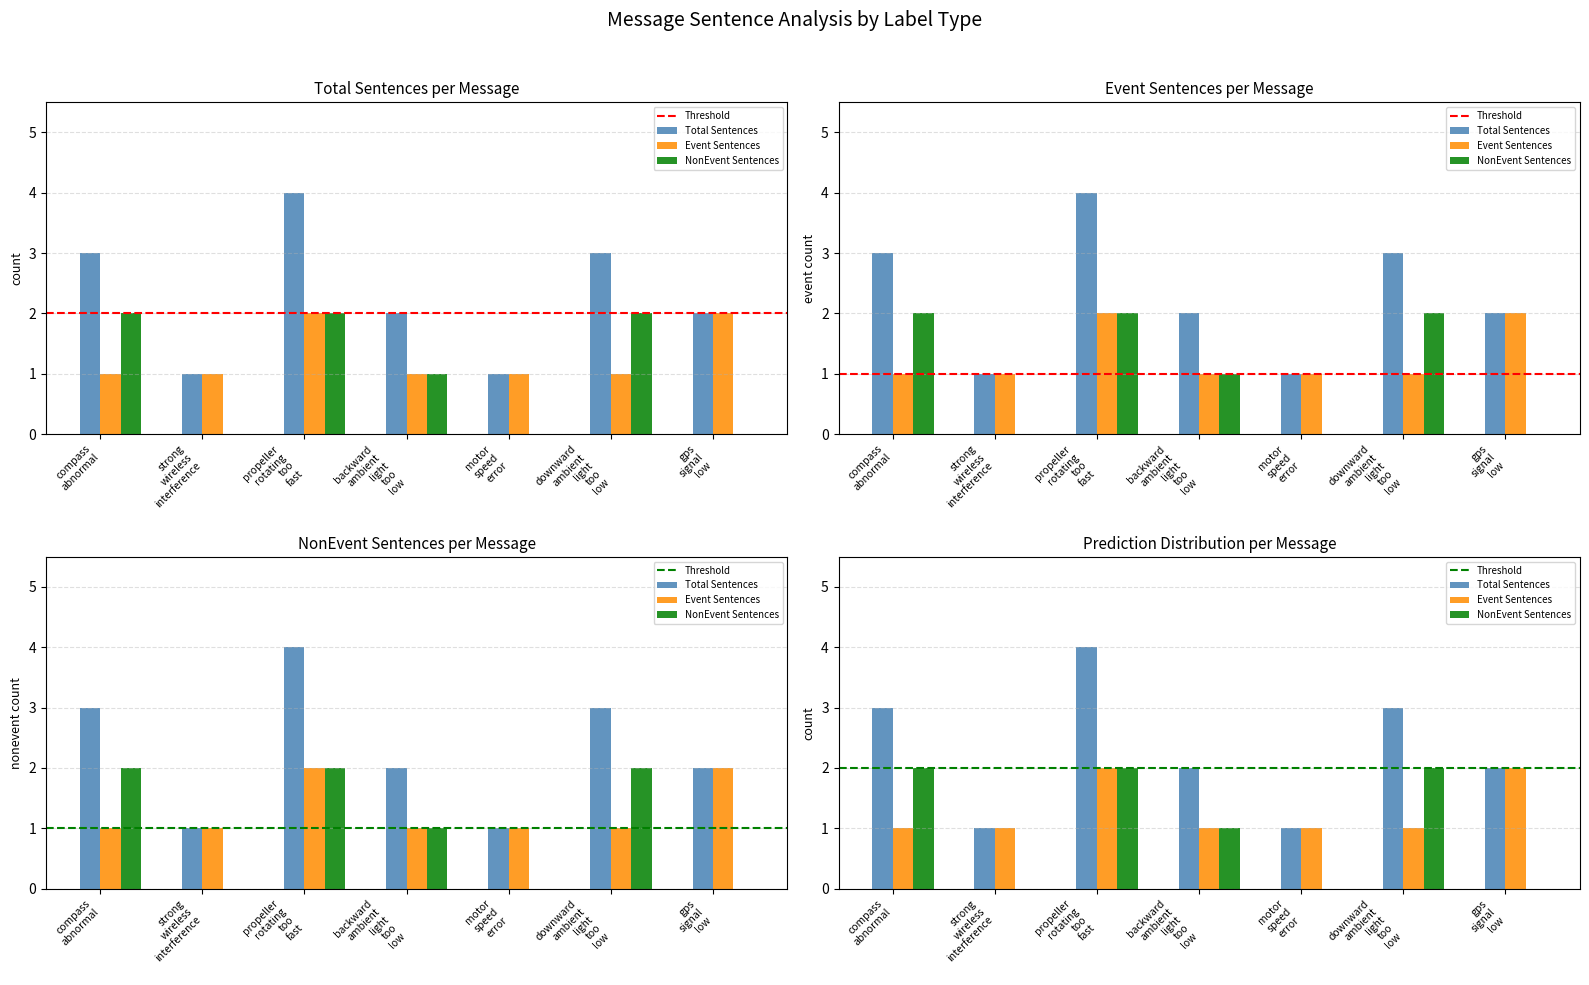

Which series has the widest spread of values?

Total Sentences